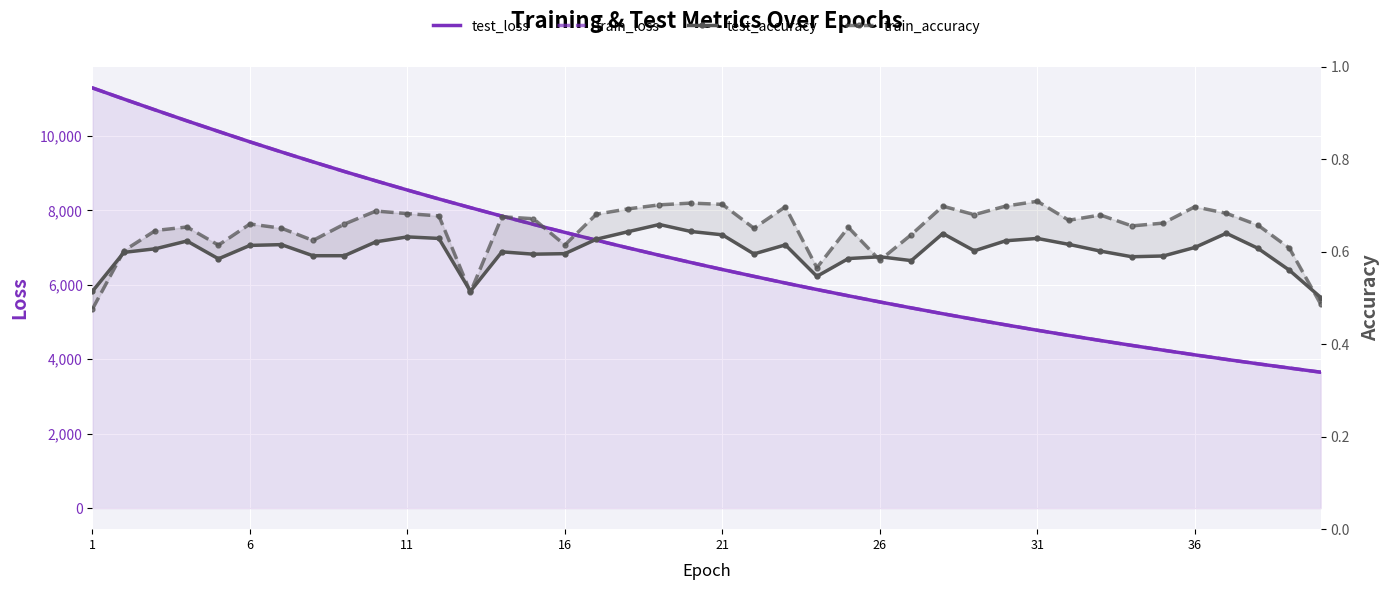

How many interior local valleys does the train_accuracy series have?

10